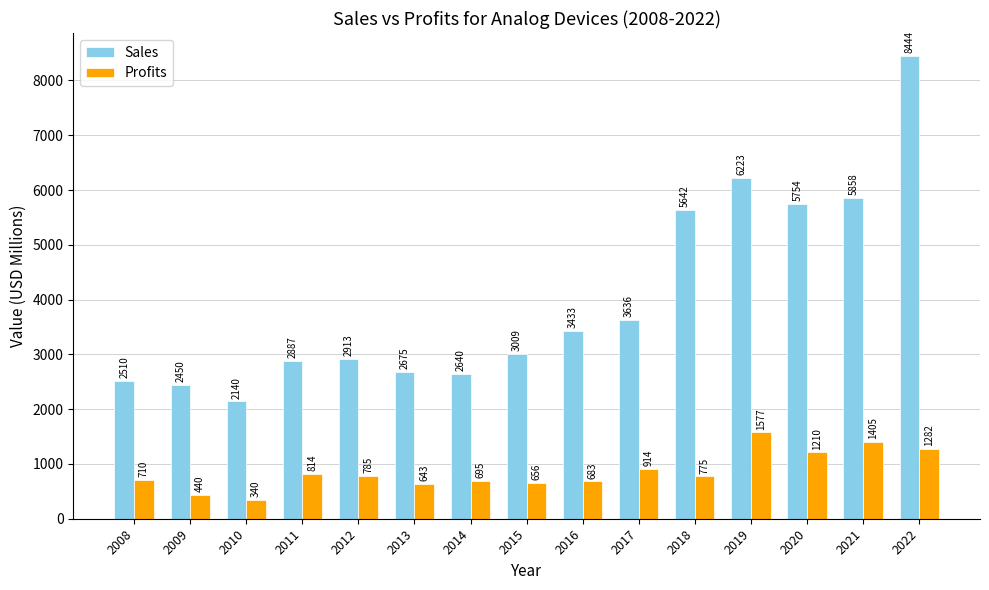

List the series in order of their peak value, lowest first.

Profits, Sales